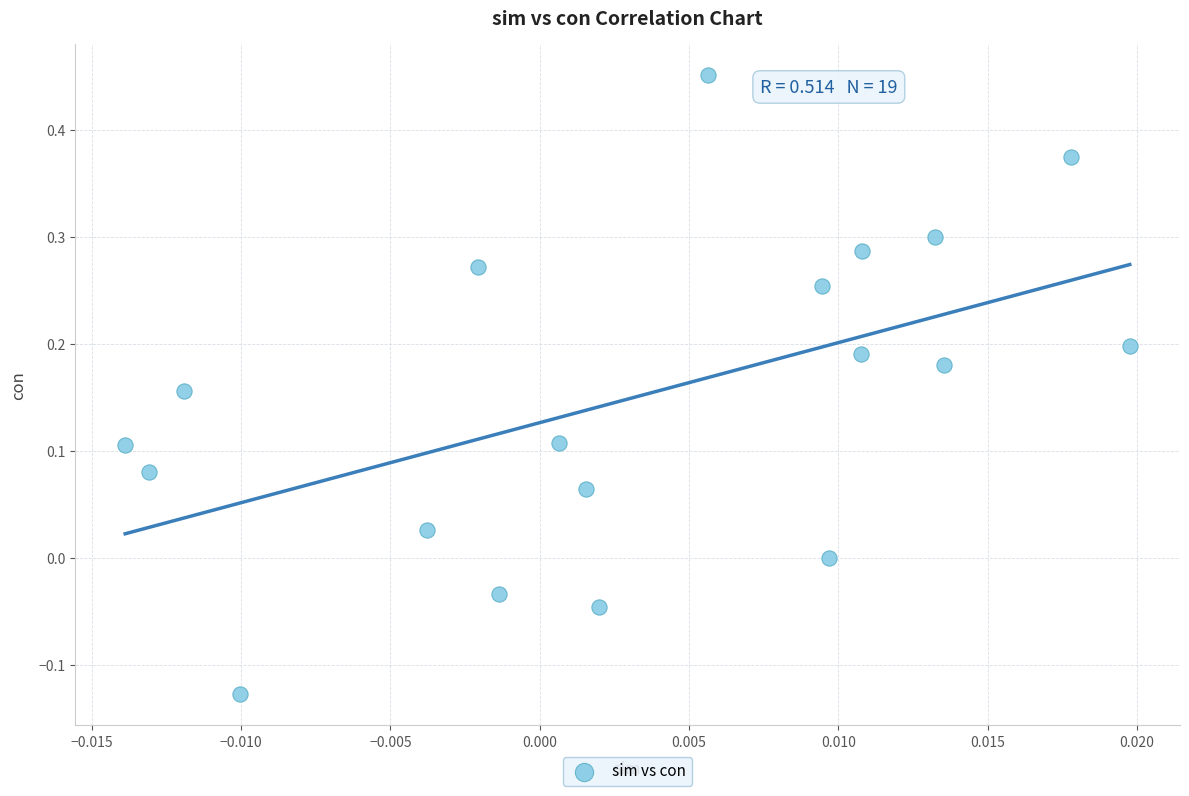

What is the range of Y values (max minus min)?

0.6